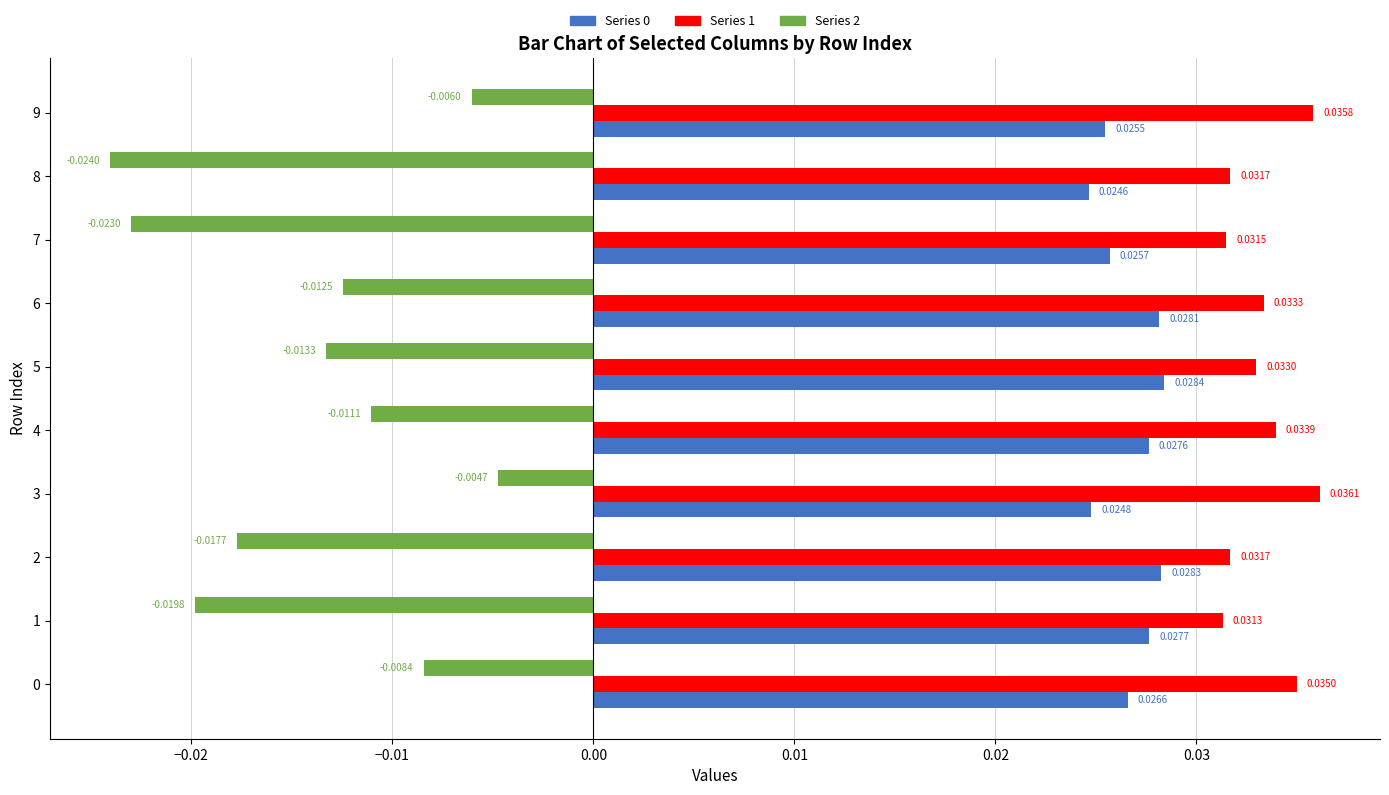

Is the value of Series 1 at 6 greater than the value of Series 2 at 5?

Yes